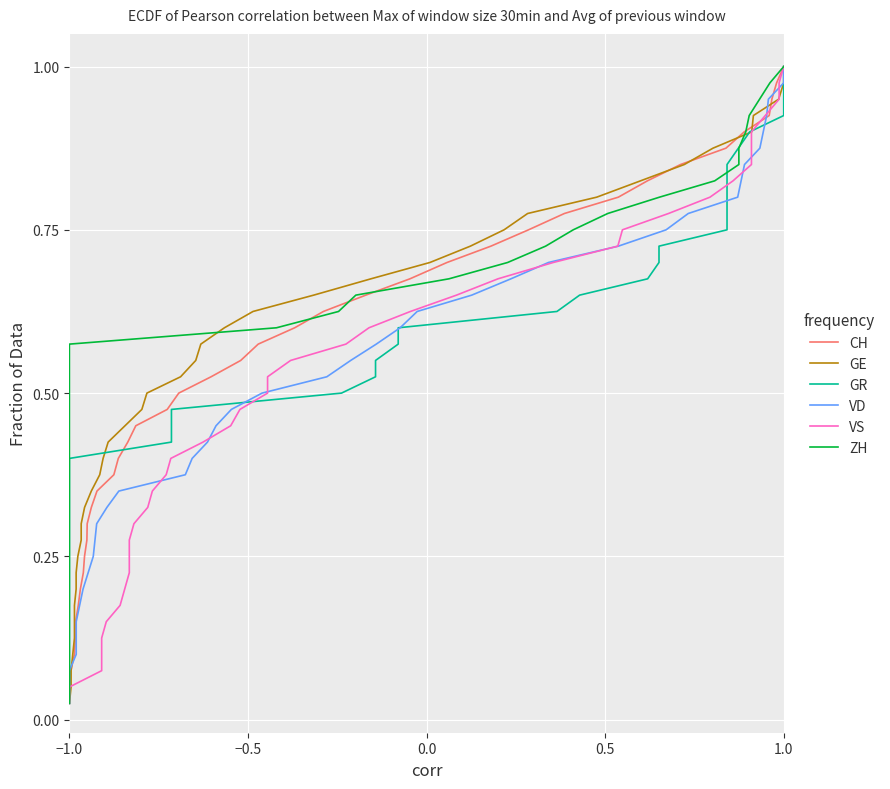

How many series are shown in this chart?

6